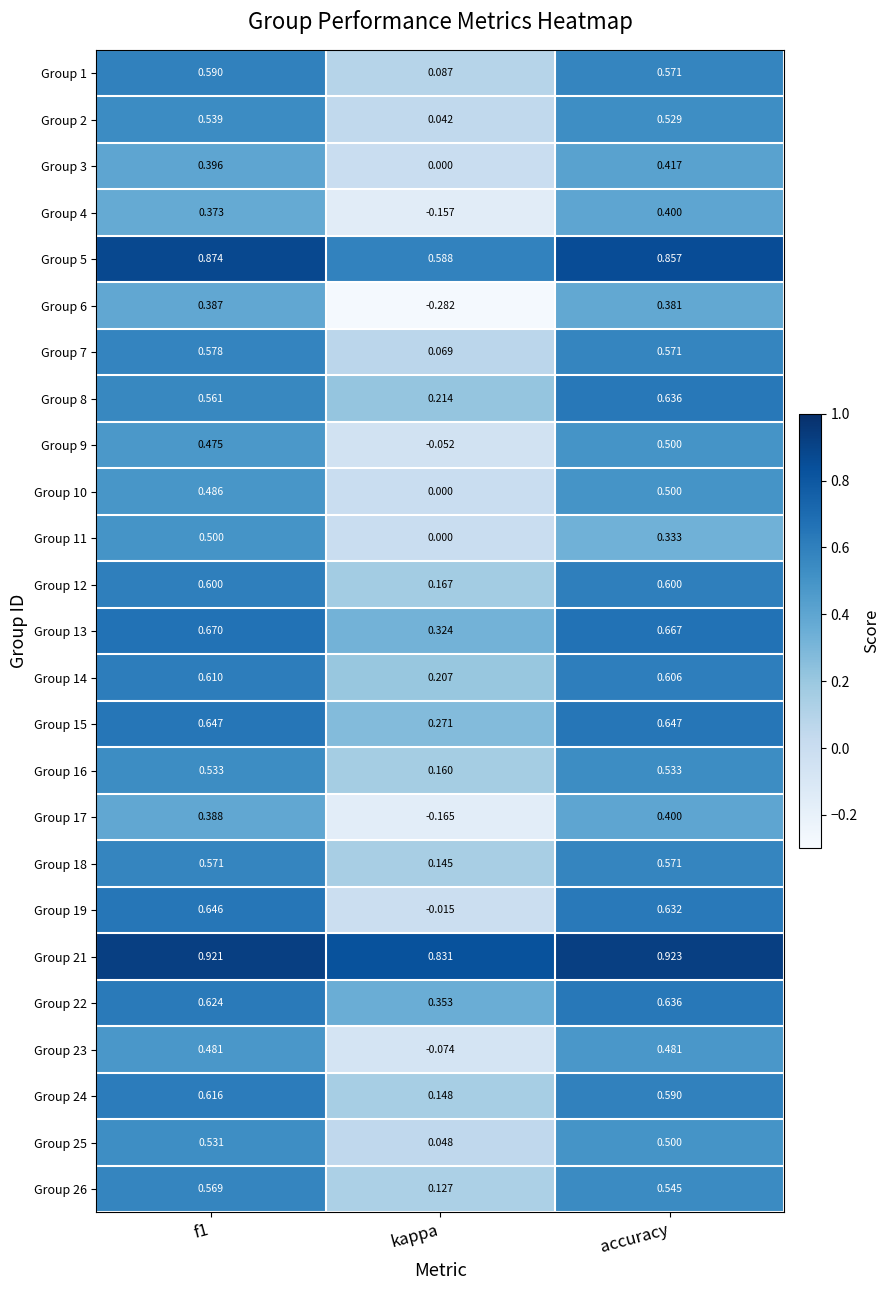

At which label is Group 18 closest to 0?

kappa